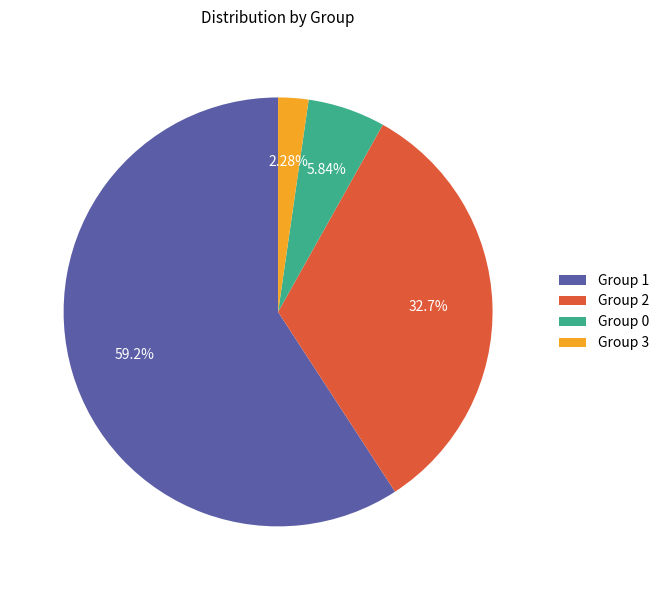

Which category accounts for the majority?

Group 1